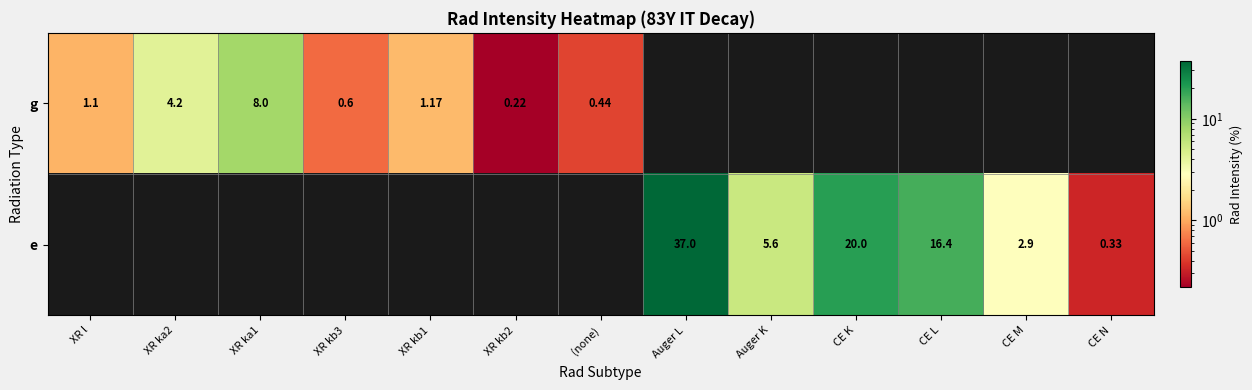

Is the value of g at XR l greater than the value of e at Auger L?

No